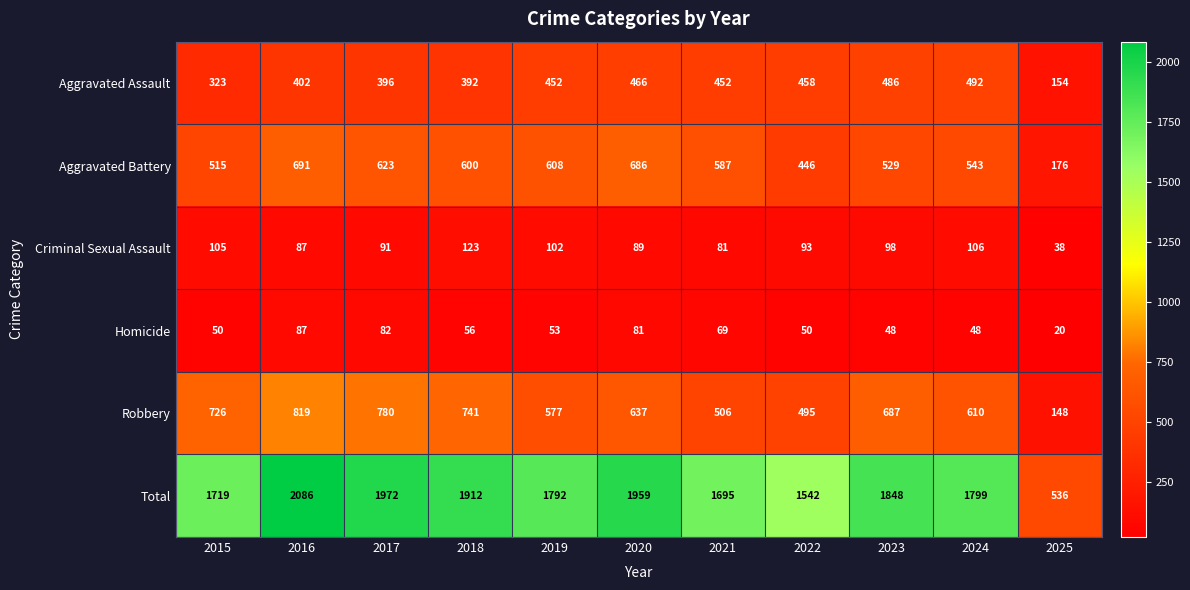

At which category does the chart reach its peak across all series?

2016